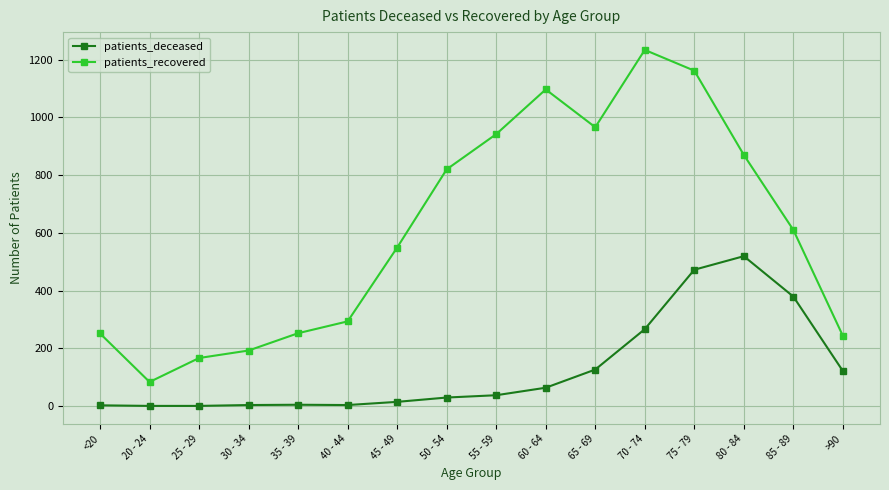

True or false: patients_deceased and patients_recovered cross at least once.

False